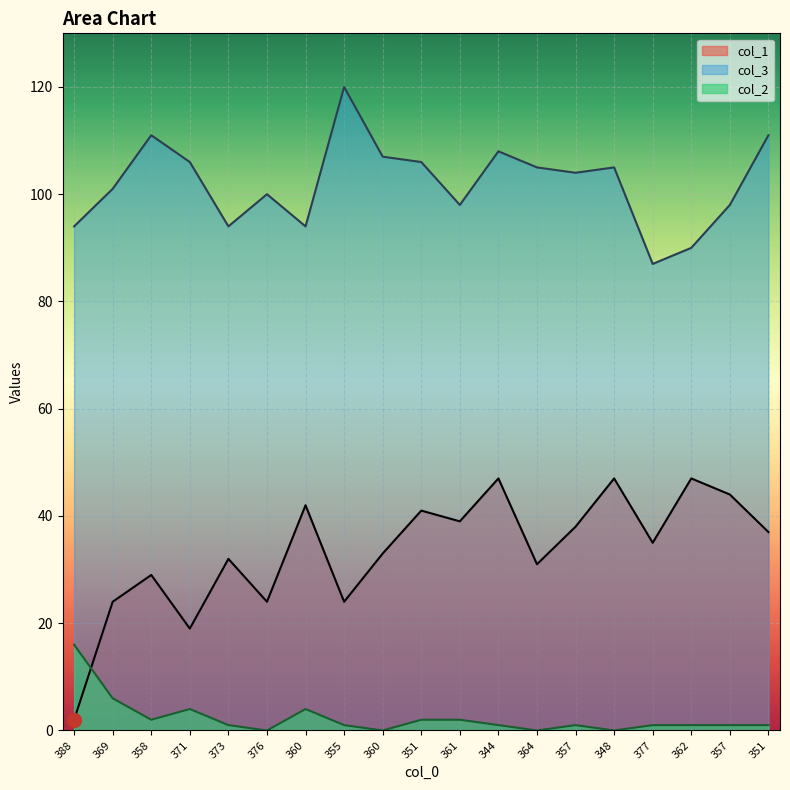

Rank the series by their maximum value, from highest to lowest.

col_3, col_1, col_2